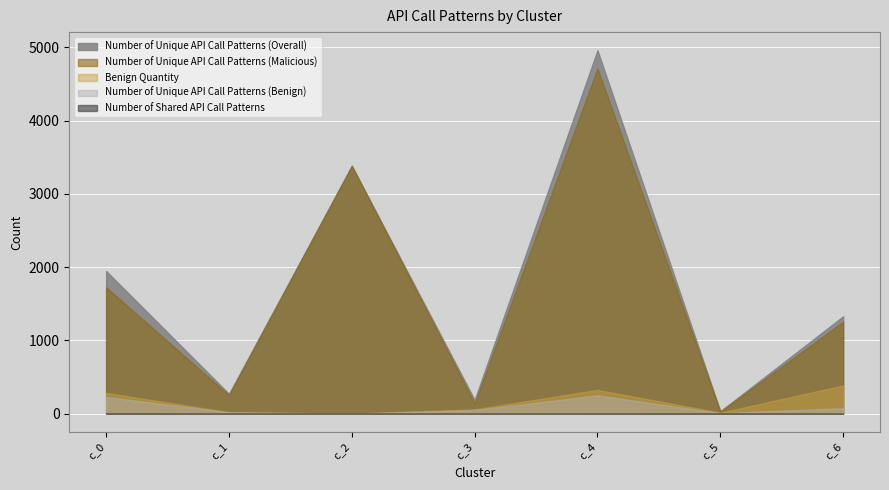

True or false: Number of Unique API Call Patterns (Malicious) and Number of Unique API Call Patterns (Overall) cross at least once.

False